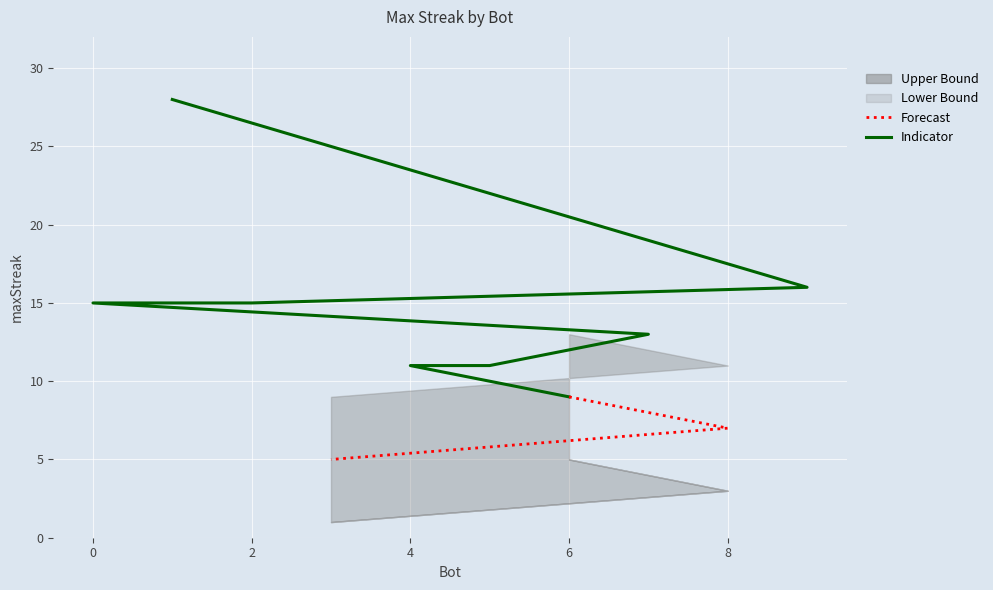

Reading left to right, what are all the values shown in this chart?

1=28	9=16	2=15	0=15	7=13	5=11	4=11	6=9	8=7	3=5